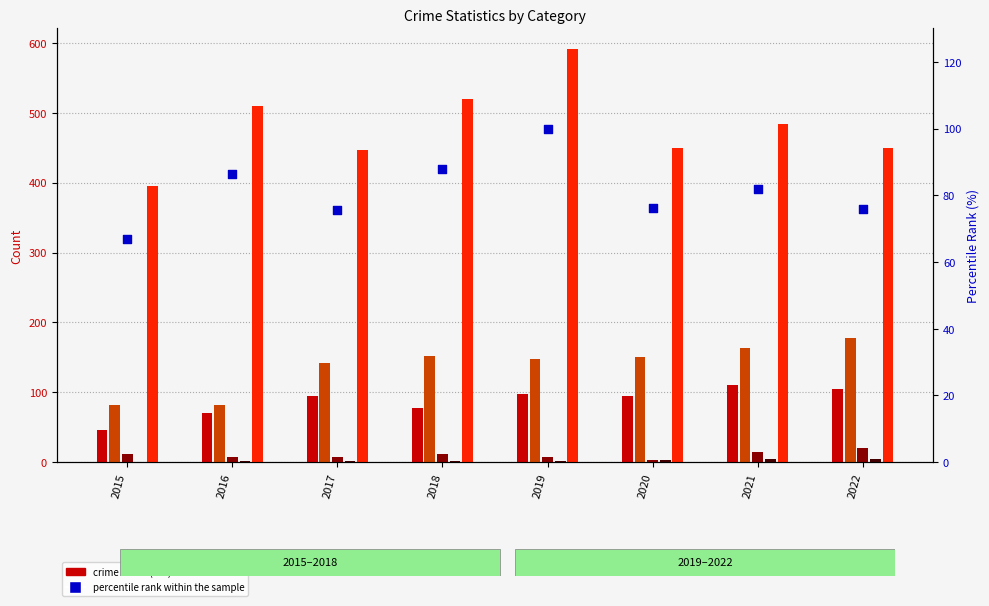

Which series reaches the maximum Y coordinate?

Robbery